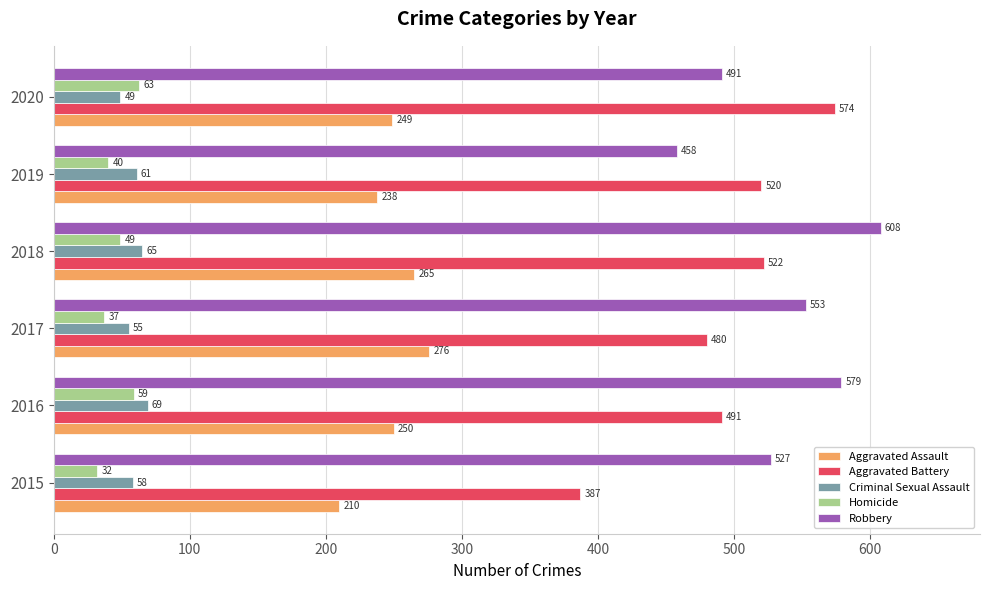

What is the sum of the Criminal Sexual Assault values at 2018 and 2020?

114